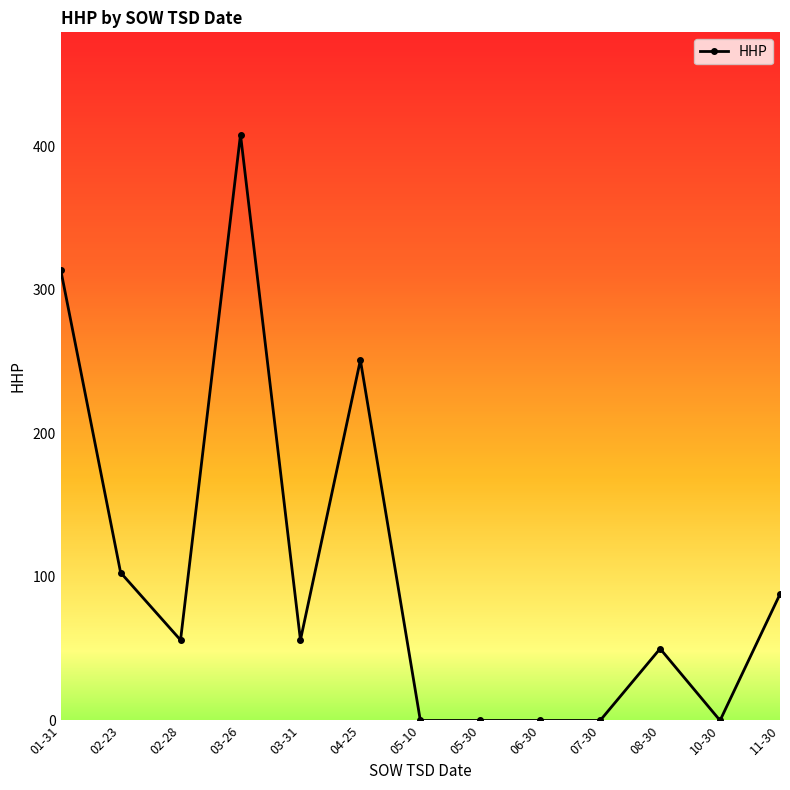

How many data points does each series have?

13